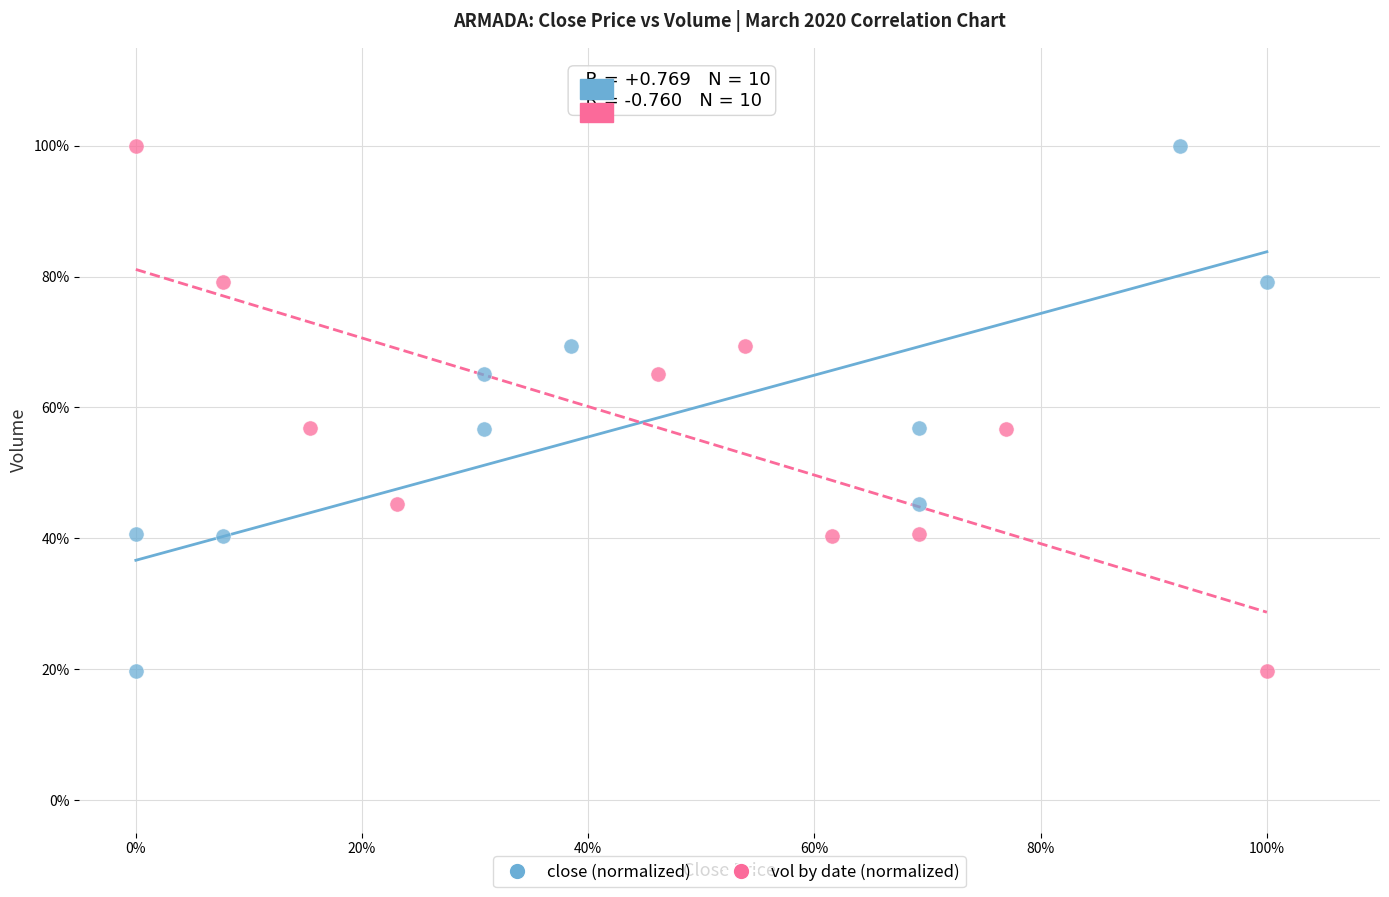

What are all the series names shown in the legend?

close (normalized), vol by date (normalized)